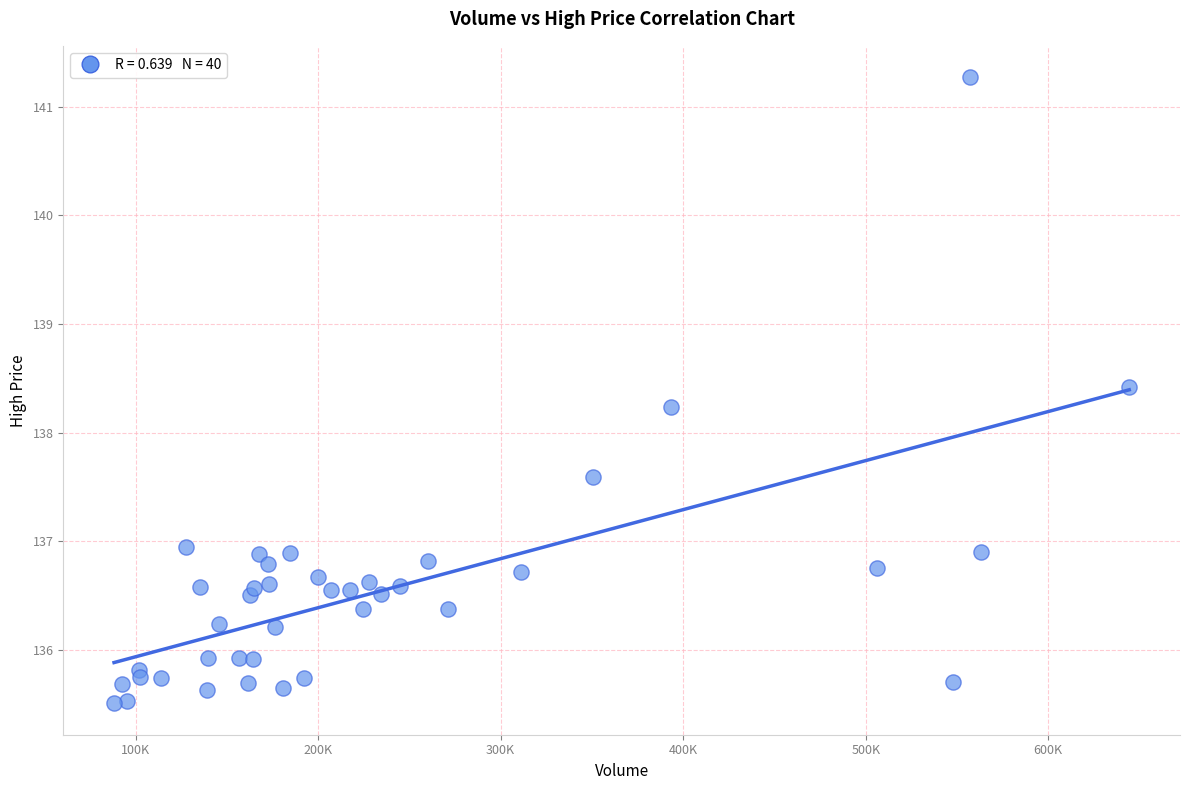

What Y value in the scatter plot is closest to 138?

138.2